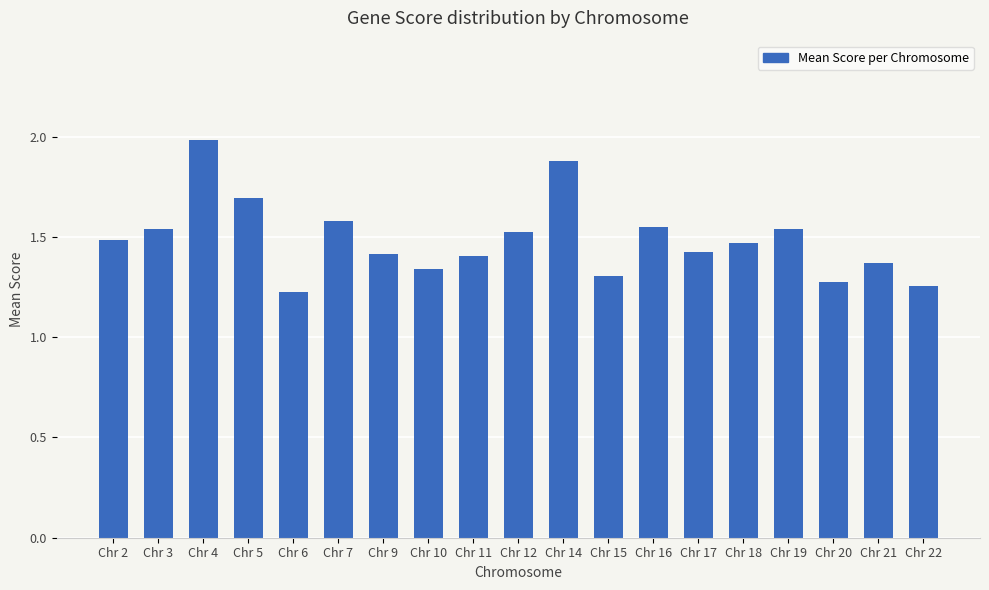

The value at Chr 7 is 1.6. True or false?

True